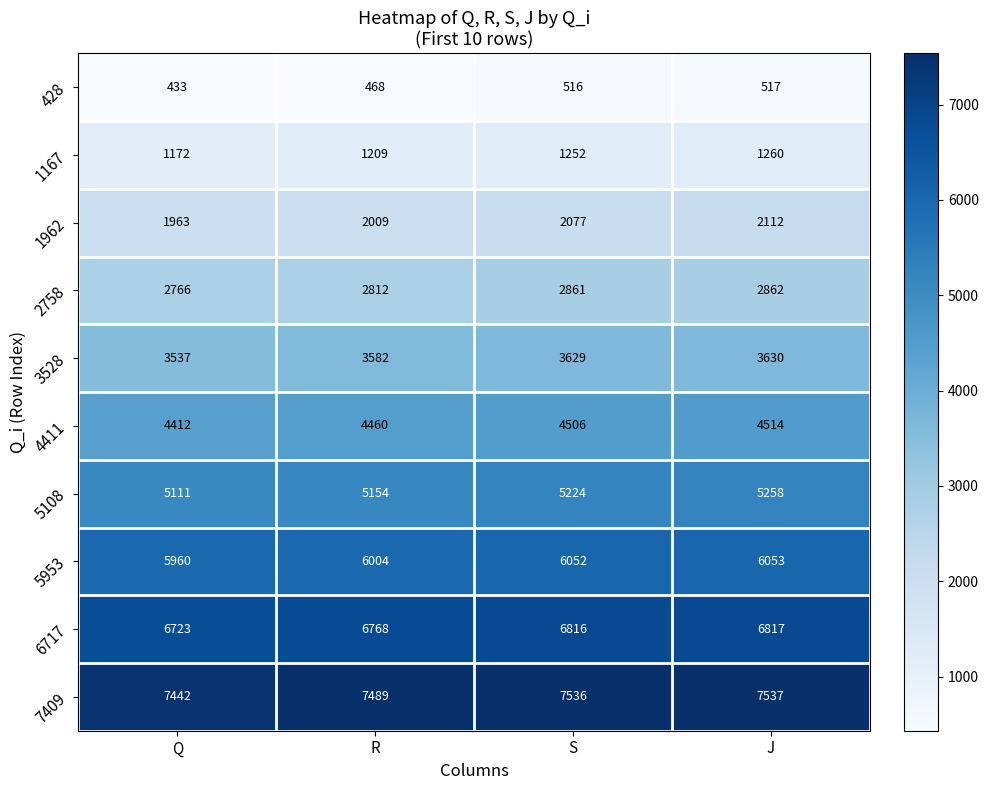

What is the total value across all series at J?

40560